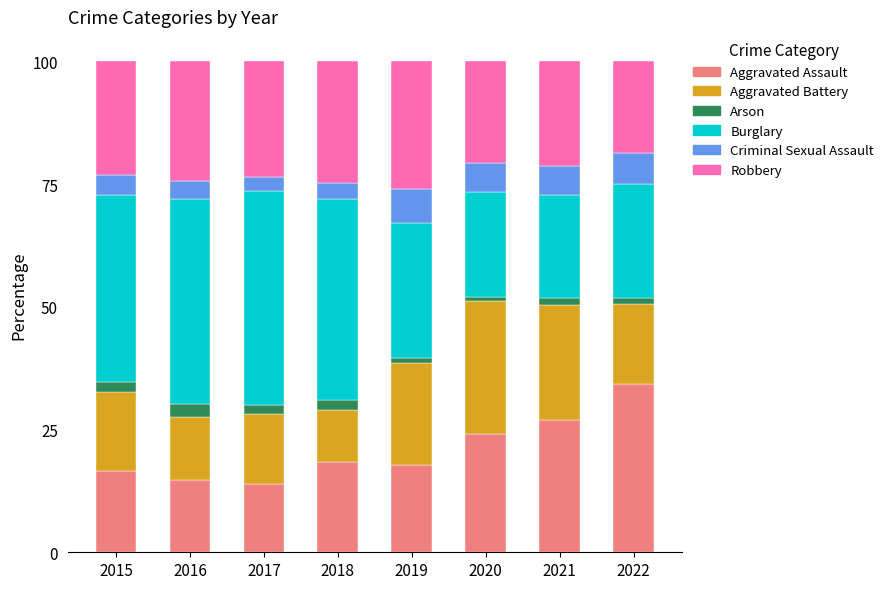

The value of Aggravated Assault at 2020 is 24.2. True or false?

True